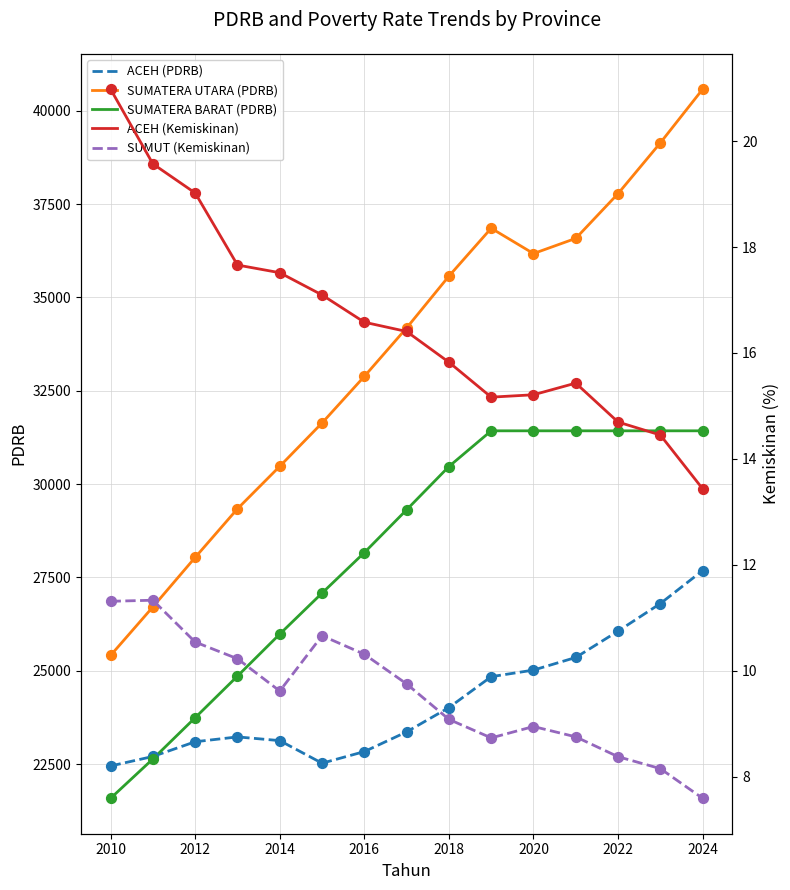

At how many categories does at least one series exceed 16079?

15